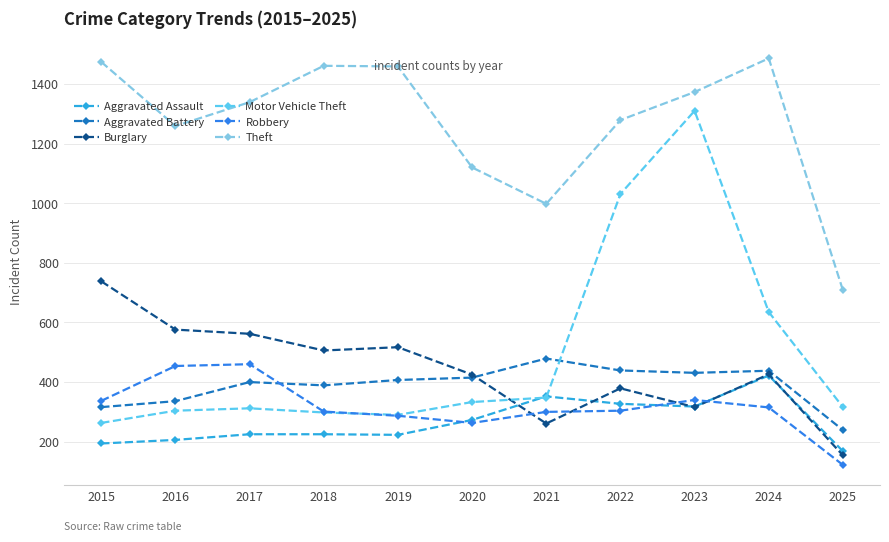

What is the highest value of the Motor Vehicle Theft series?

1310